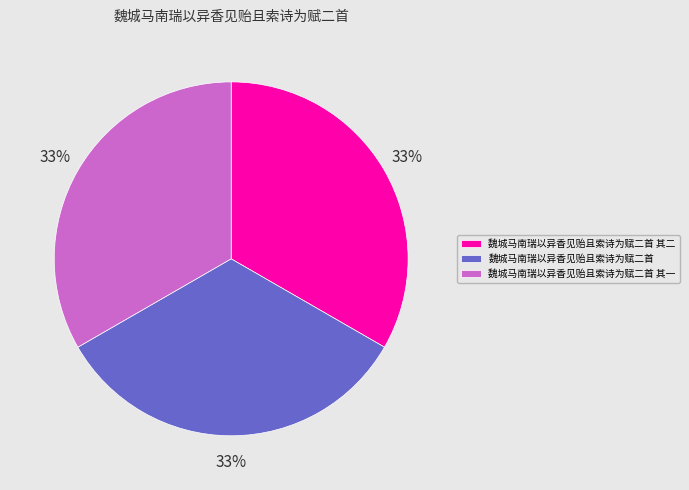

Is there any slice that represents more than half of the pie?

No